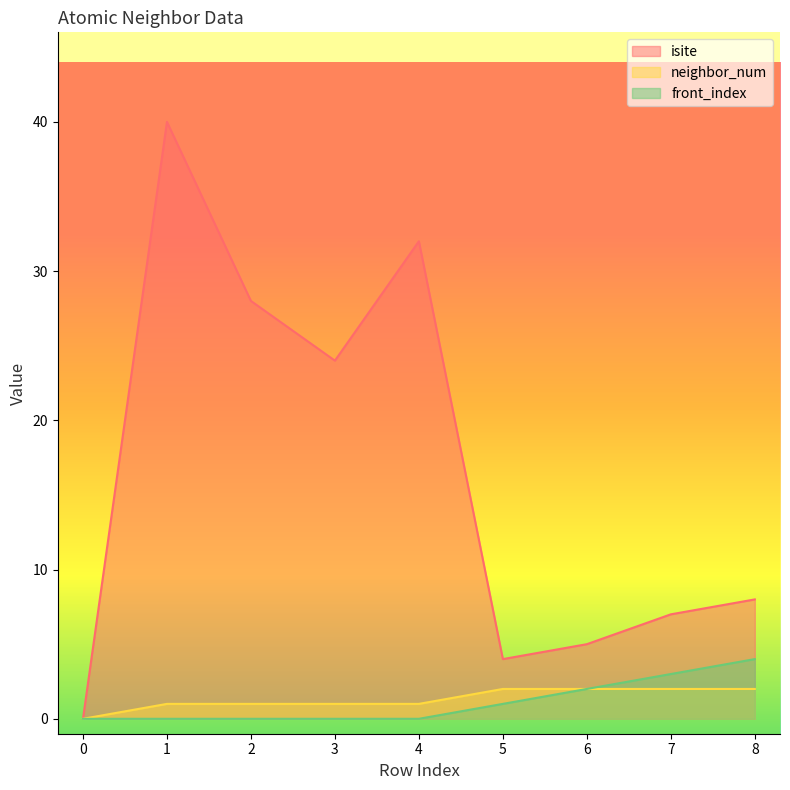

True or false: isite and front_index intersect in this chart.

False